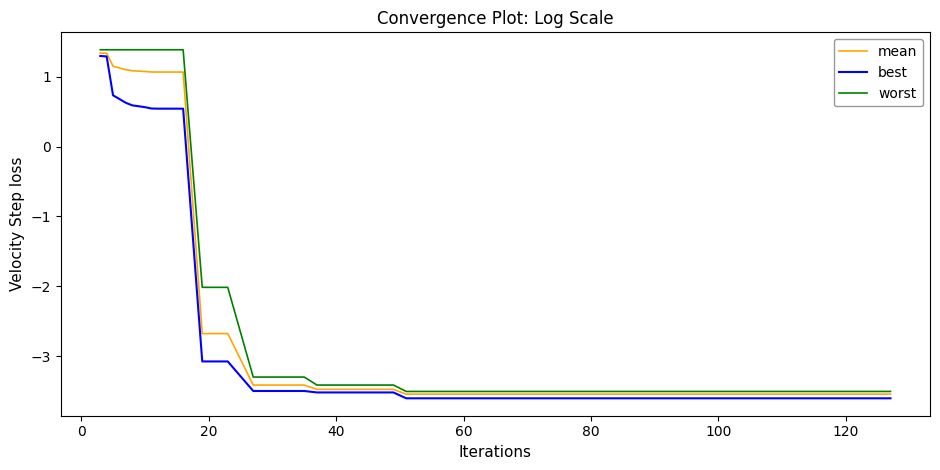

What is the highest value of the best series?

1.3